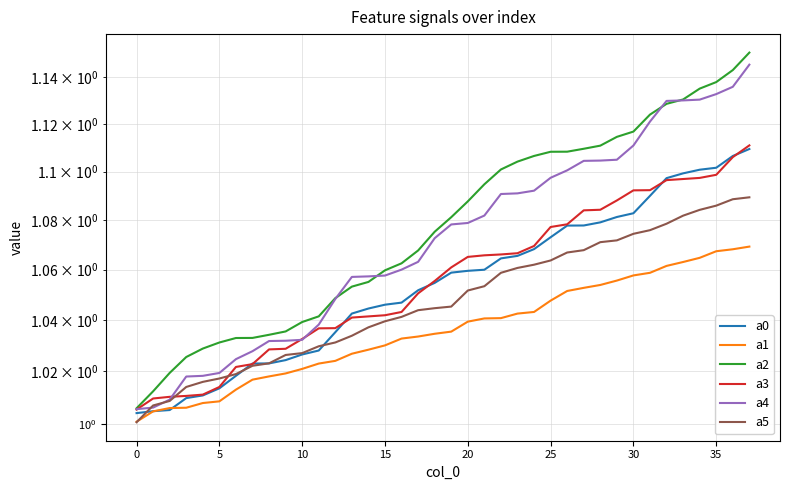

What are all the series names shown in the legend?

a0, a1, a2, a3, a4, a5